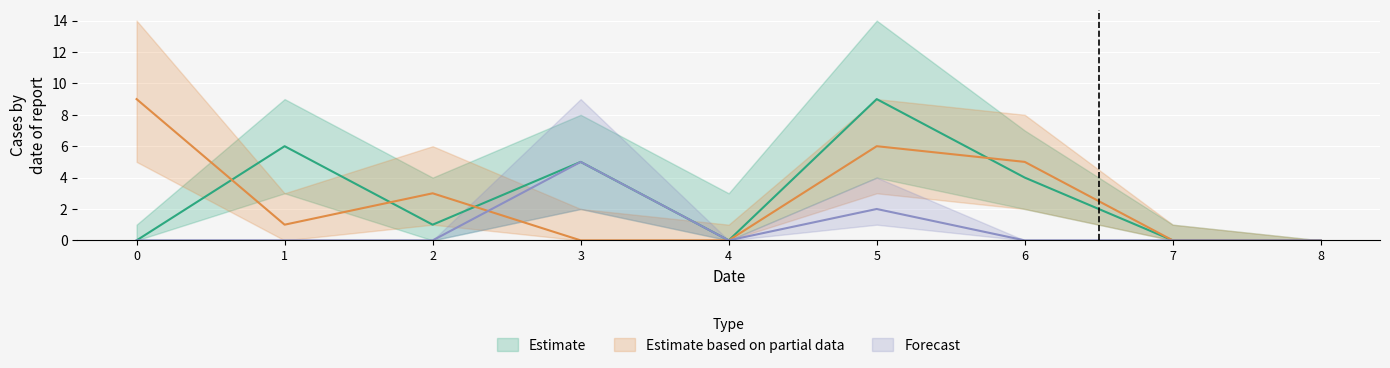

What is the difference between the highest and lowest values at 2?

3